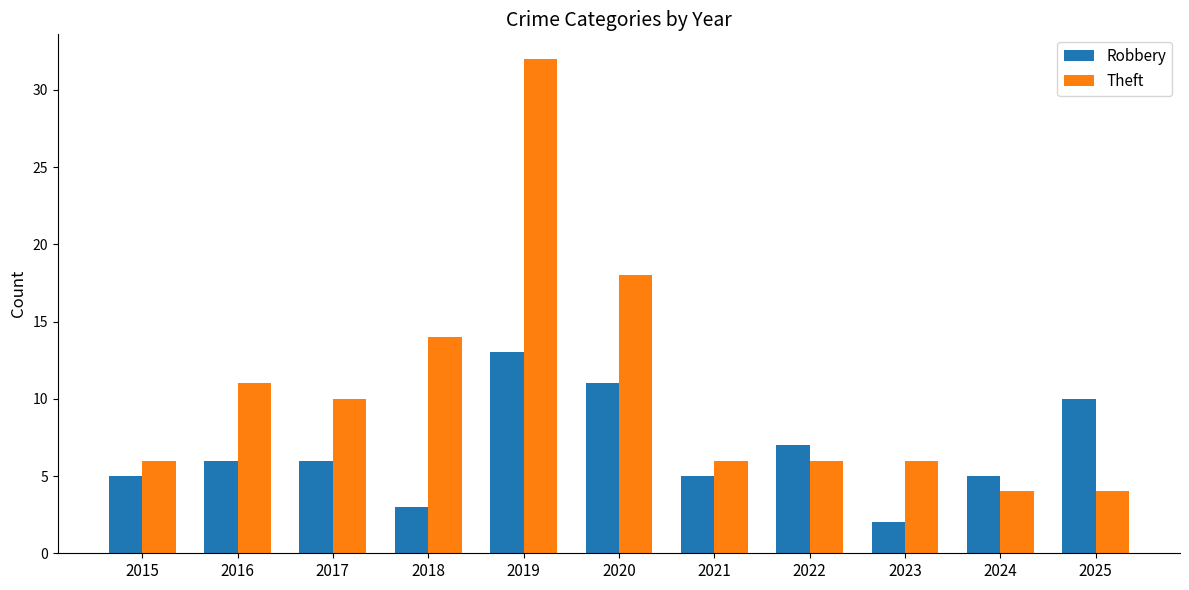

What are all the series names shown in the legend?

Robbery, Theft